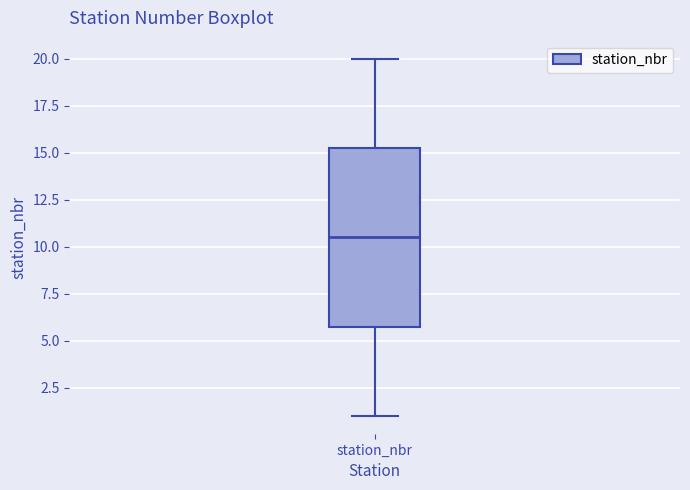

Read this box plot against the y-axis: the position of the median line, the range covered by the box, and the ends of both whiskers. The values are not printed on the chart, so give them approximately, as read against the axis.

median 10.5, box 6.0 to 15.5, whiskers 1.0 to 20.0